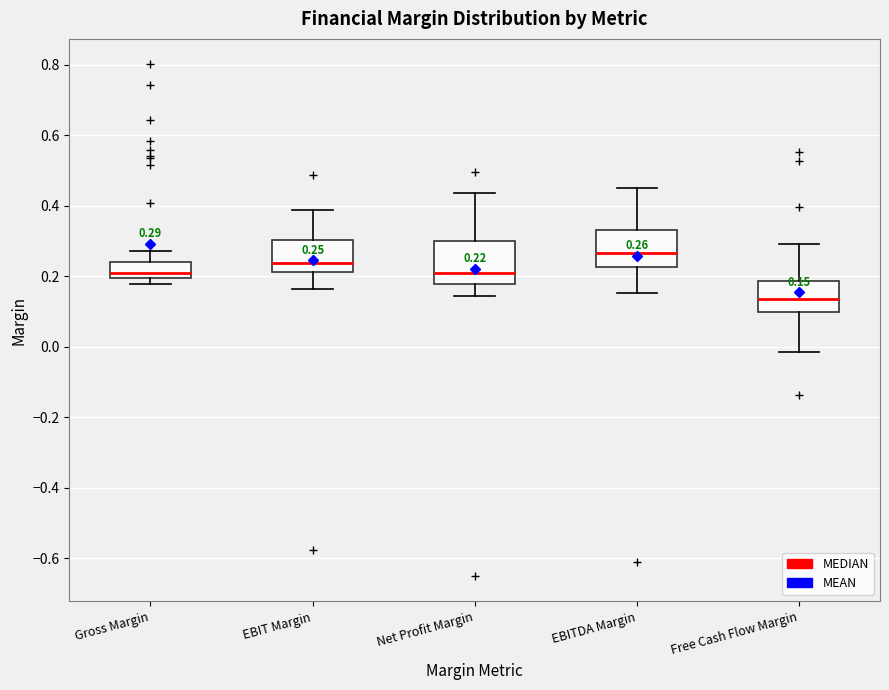

Which box has the lowest median line?

Free Cash Flow Margin